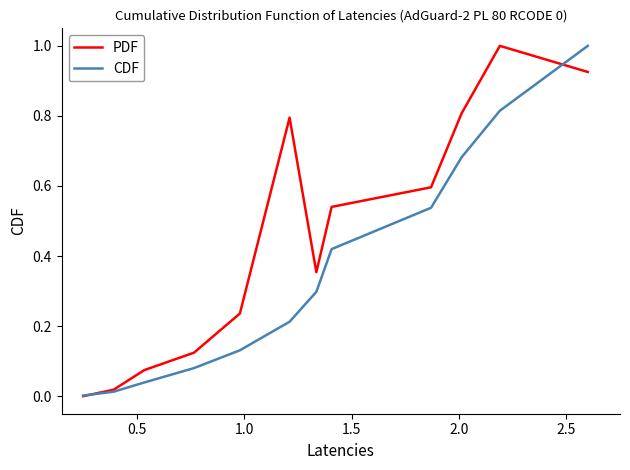

What is the greatest value displayed?

1.0